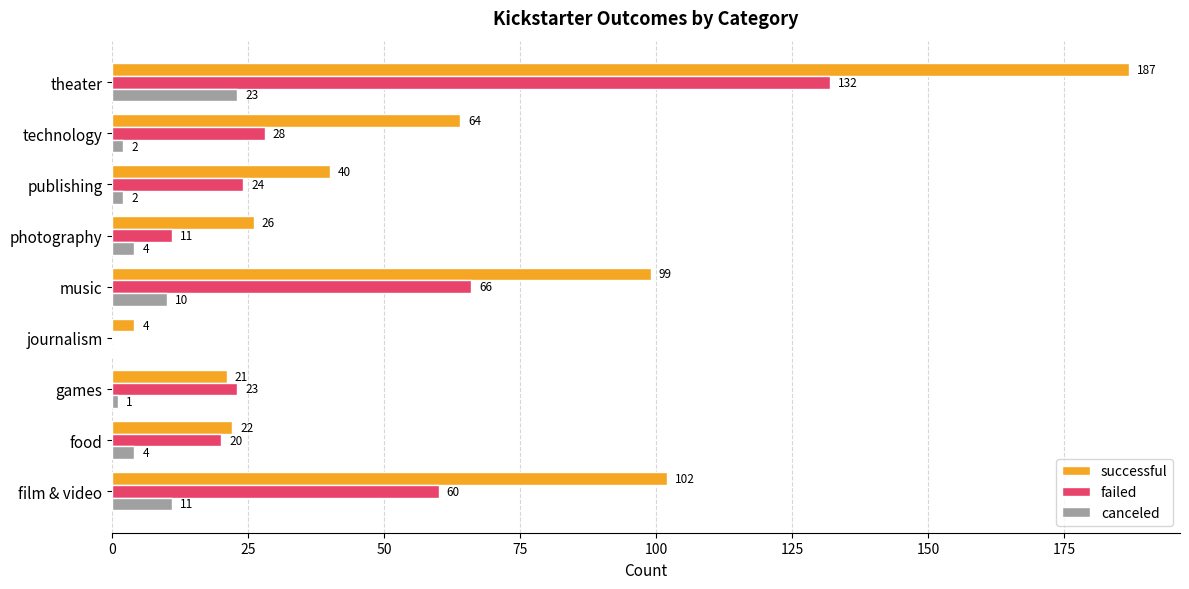

Which series changed the most between film & video and food?

successful